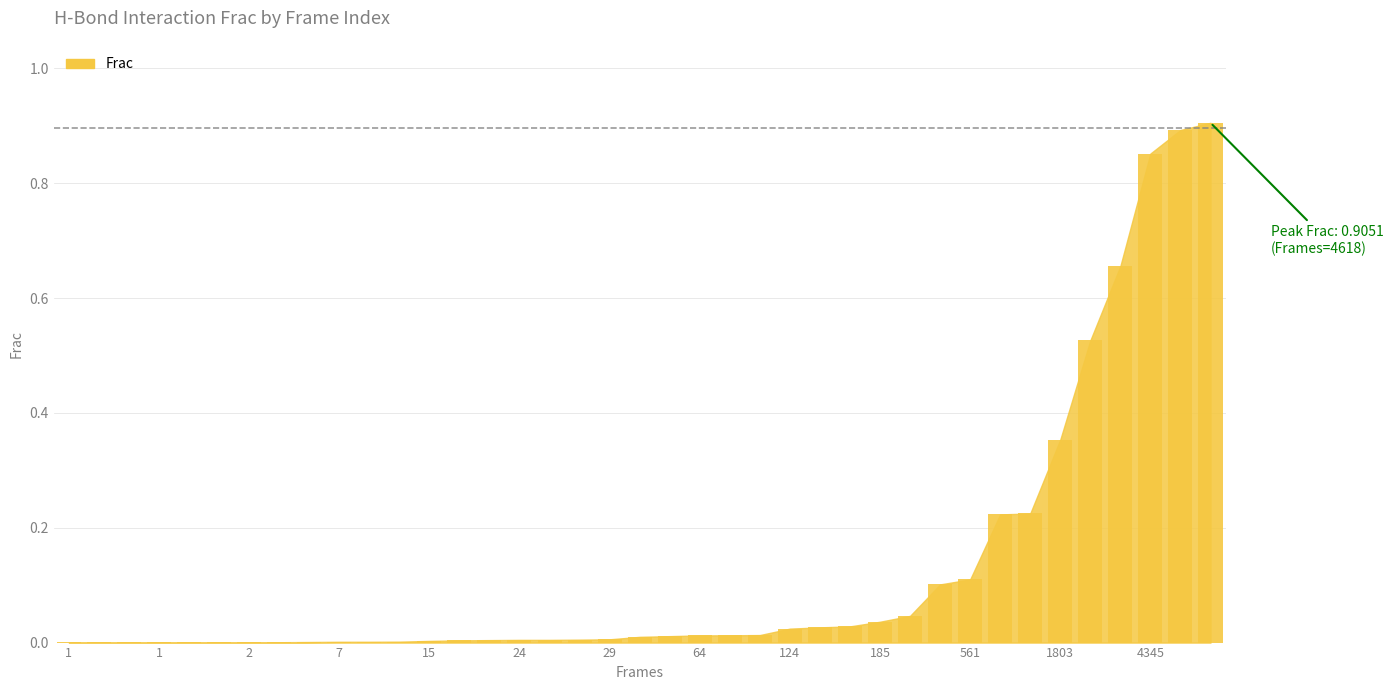

Does the chart contain stacked bars?

No